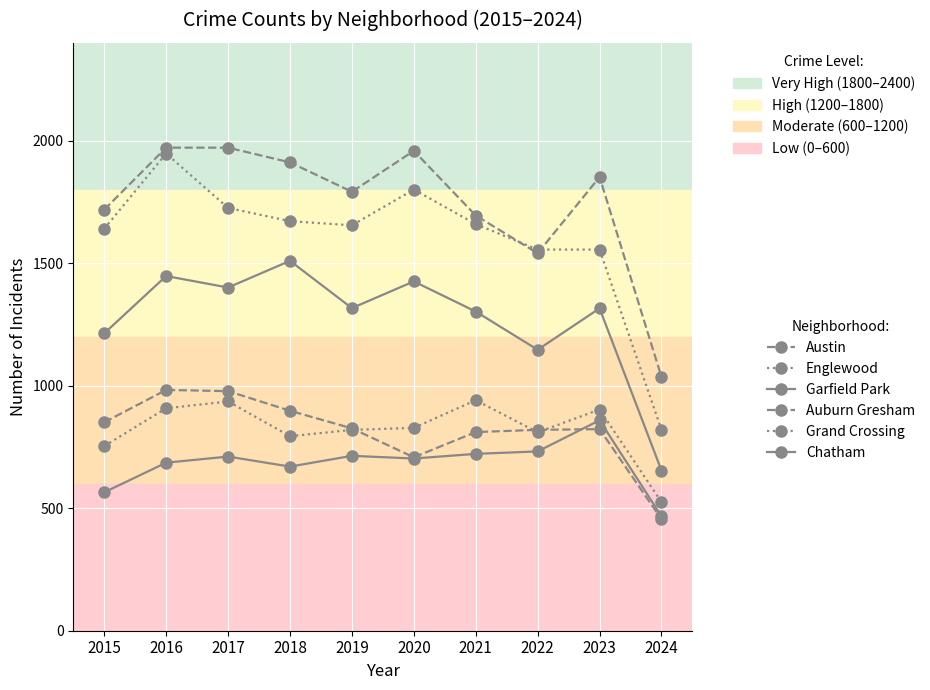

Reading right to left, extract all data points from this chart.

Austin: 1036	1852	1541	1695	1959	1792	1912	1972	1972	1719
Englewood: 820	1556	1556	1660	1801	1655	1672	1726	1948	1641
Garfield Park: 654	1316	1147	1303	1426	1317	1510	1401	1448	1214
Auburn Gresham: 455	823	820	811	708	826	898	978	983	851
Grand Crossing: 525	903	810	941	828	820	794	936	908	754
Chatham: 467	859	732	722	703	714	670	711	686	565